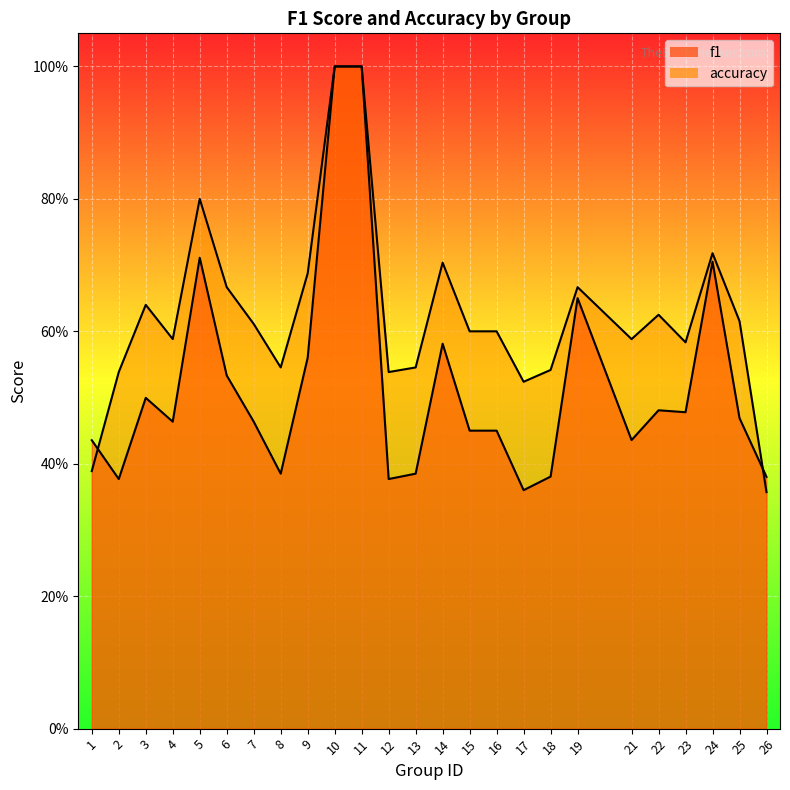

What are all the series names shown in the legend?

f1, accuracy